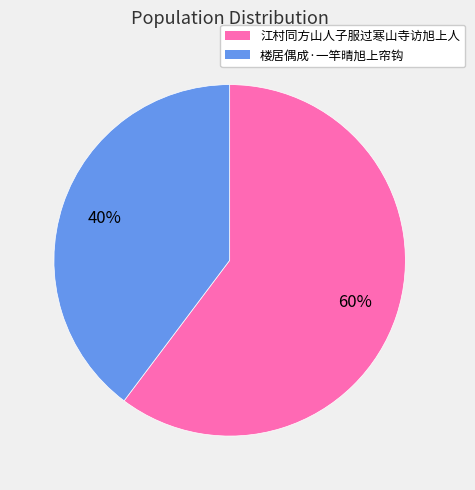

To the nearest percent, what is the average slice percentage?

50%